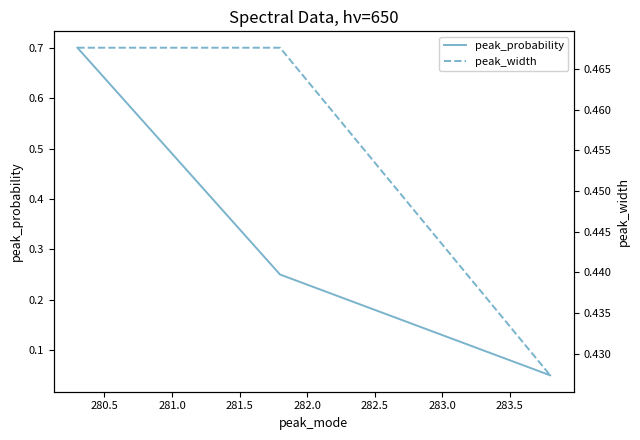

How many series are shown in this chart?

2